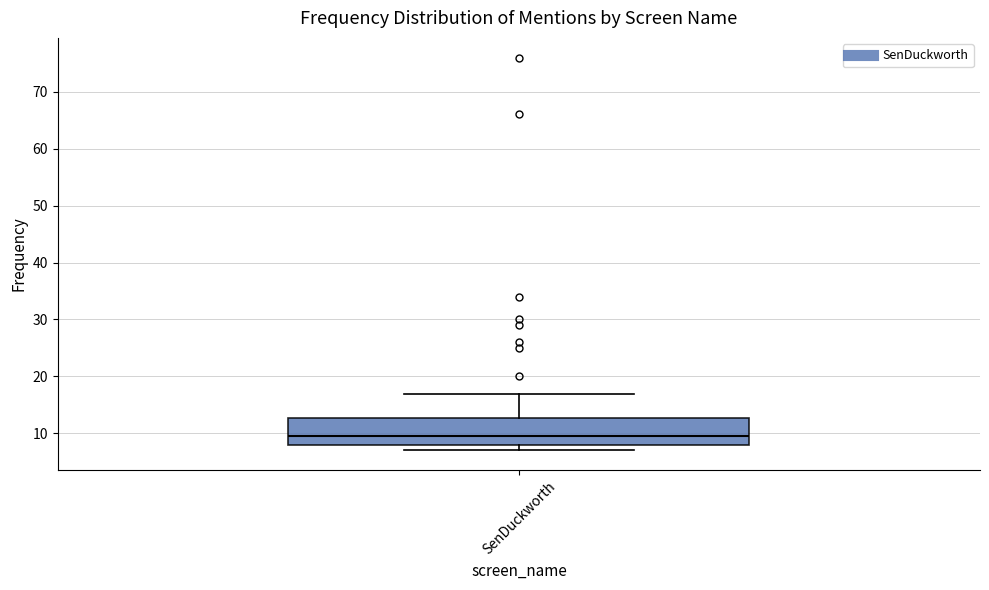

Read this box plot against the y-axis: the position of the median line, the range covered by the box, and the ends of both whiskers. The values are not printed on the chart, so give them approximately, as read against the axis.

median 10, box 8 to 13, whiskers 7 to 17